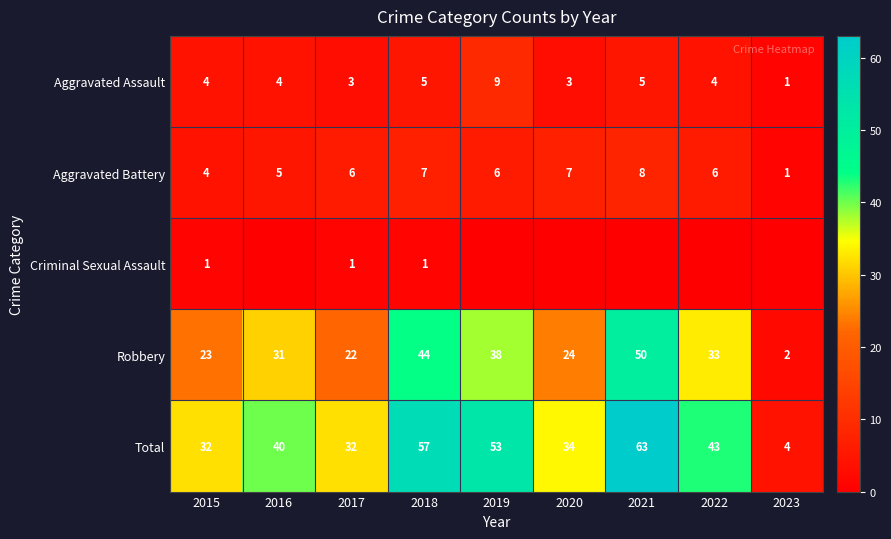

Which category has the lowest value in the Robbery series?

2023